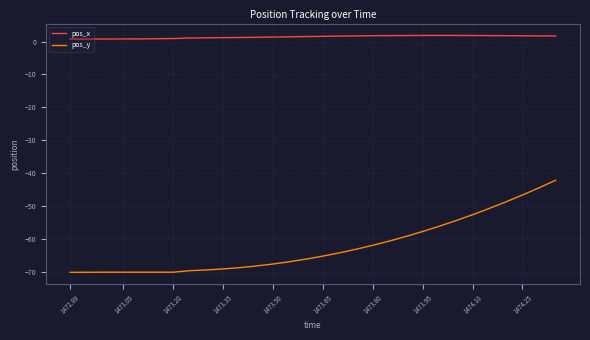

What is the minimum value for pos_x?

0.8